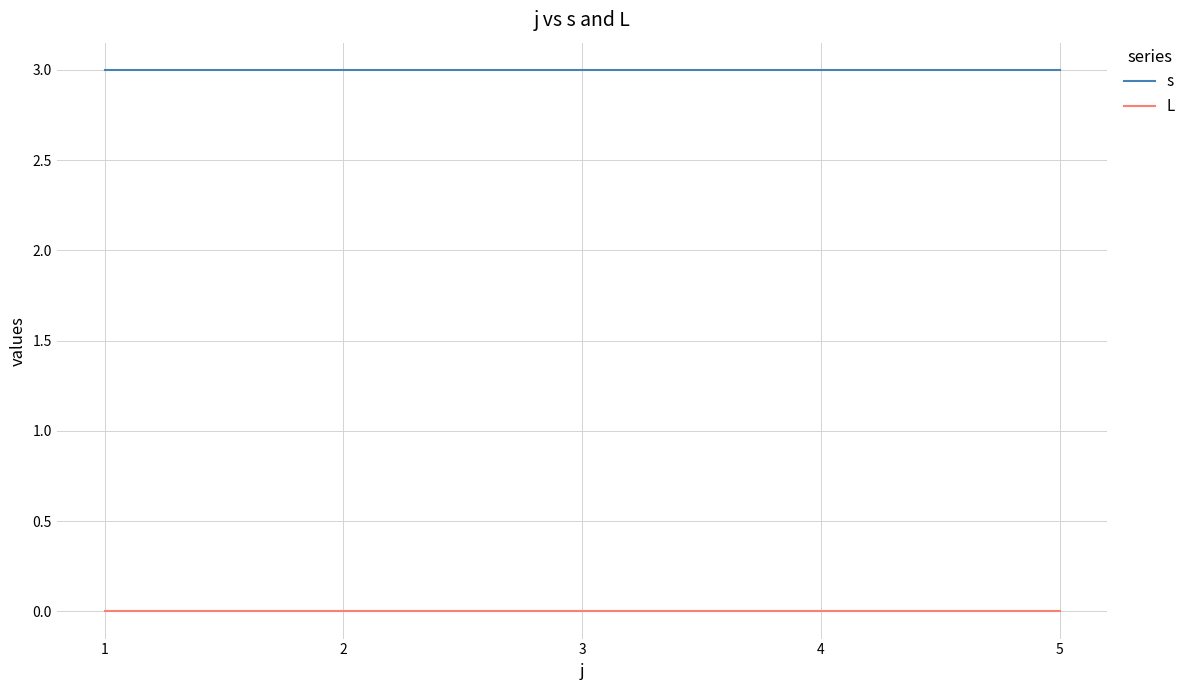

What is the spread (max minus min) of values at 2?

3